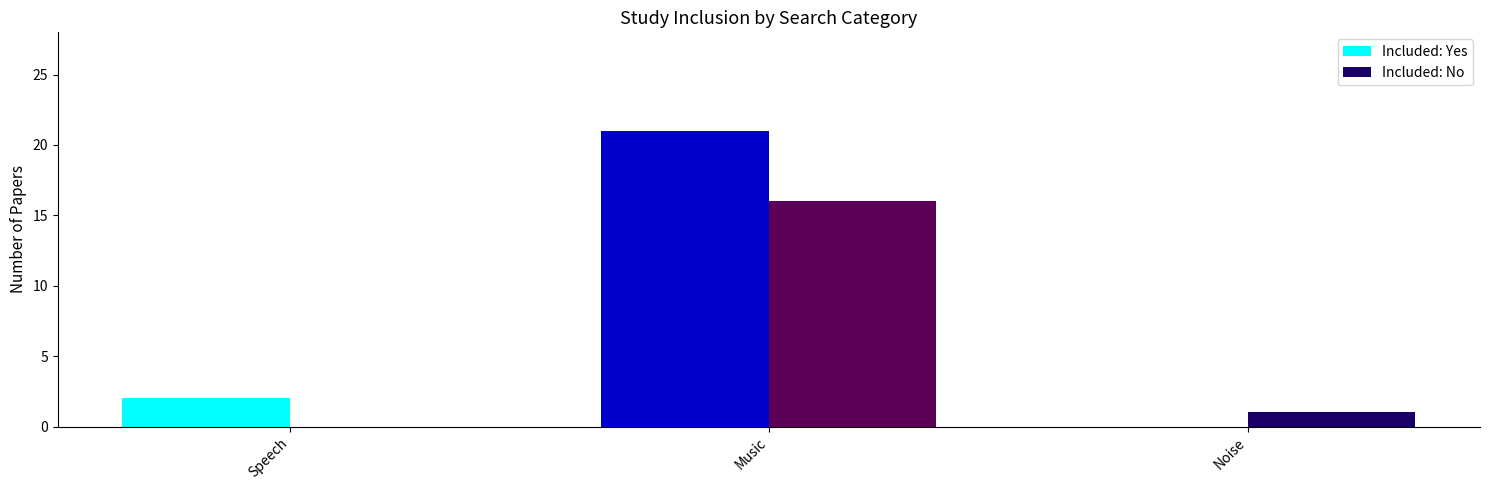

Where is Included: Yes nearest to the value 10?

Speech